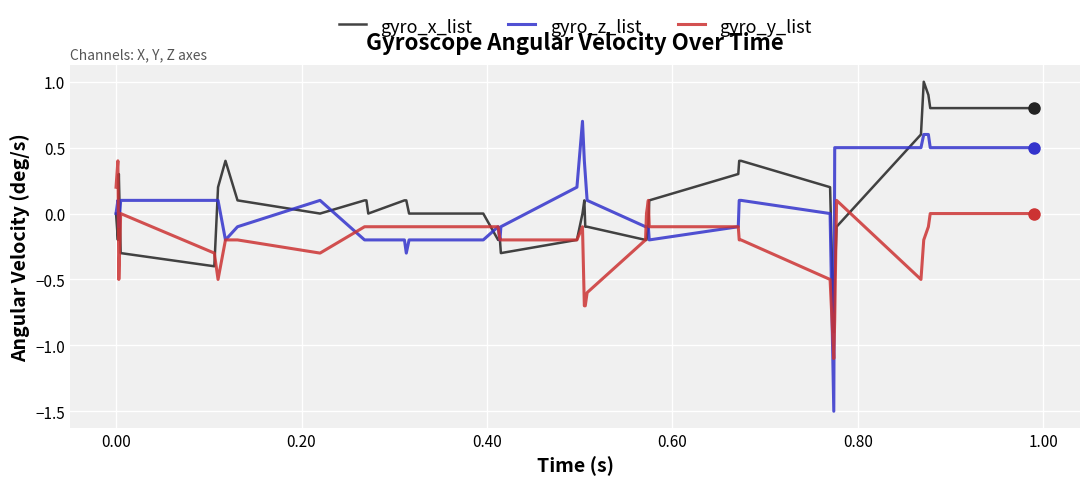

What is the lowest value of the gyro_x_list series?

-0.9